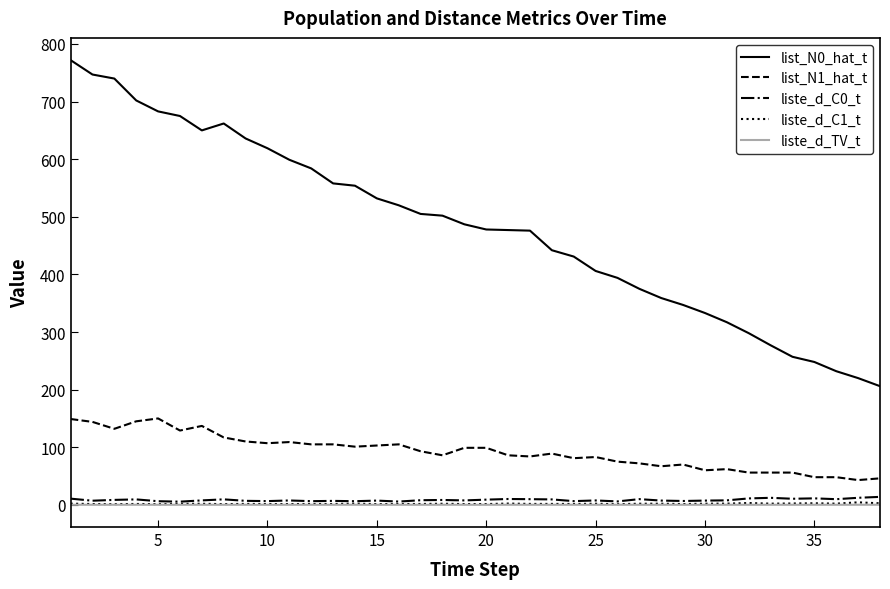

Which series has the largest total across all categories?

list_N0_hat_t